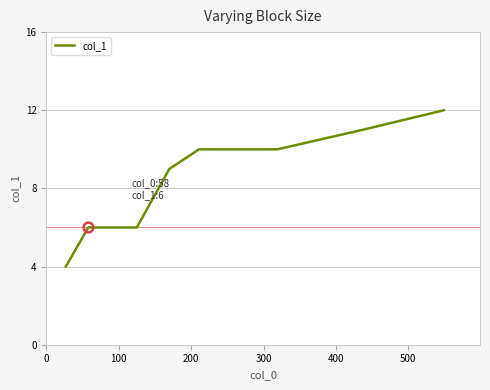

What is the smallest value displayed?

4